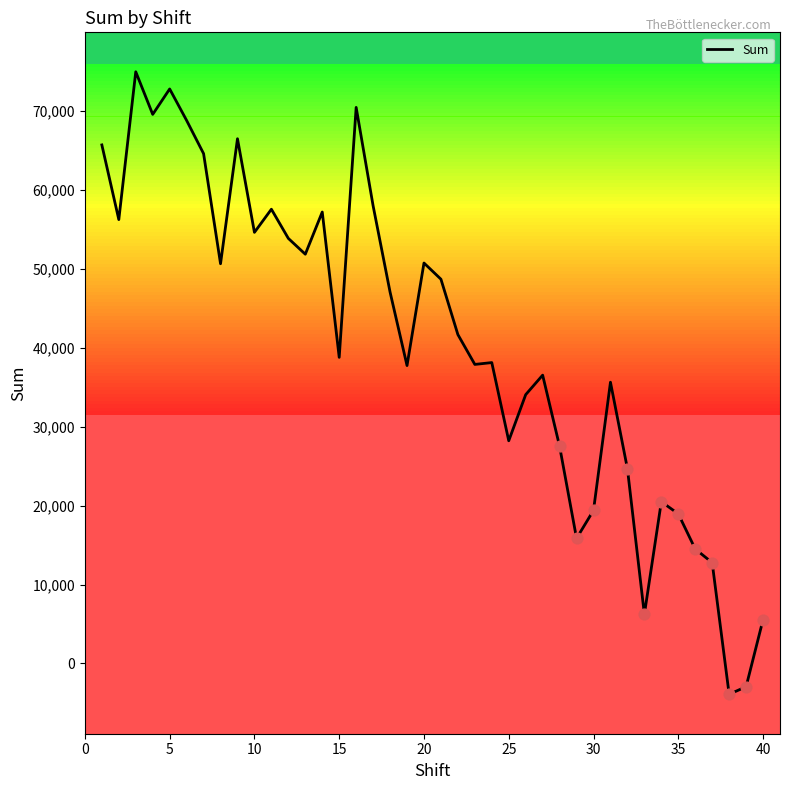

What is the minimum value shown in the chart?

-3909.8